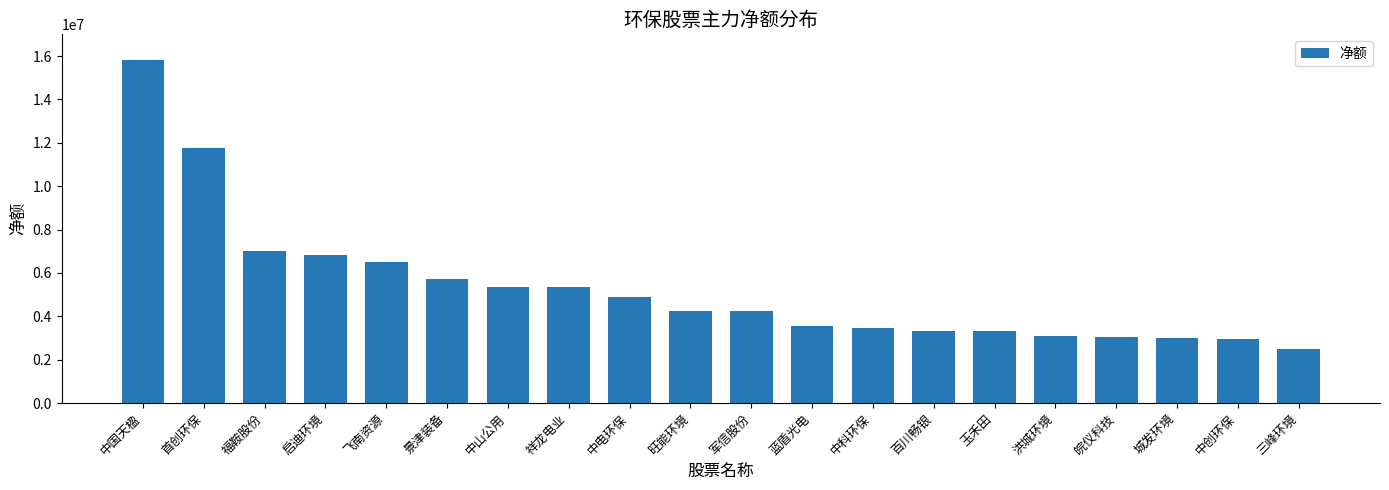

Does the chart contain any negative values?

No